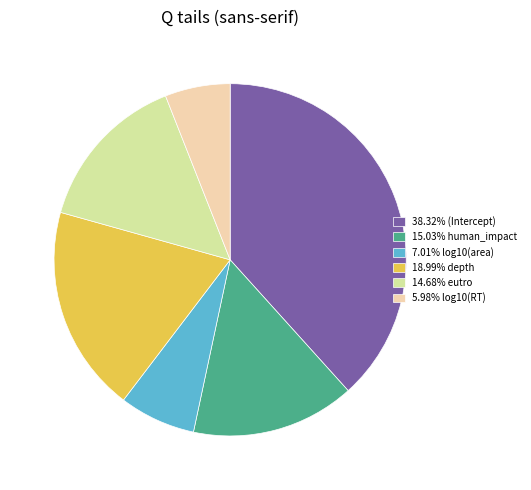

Does any single category account for the majority?

No